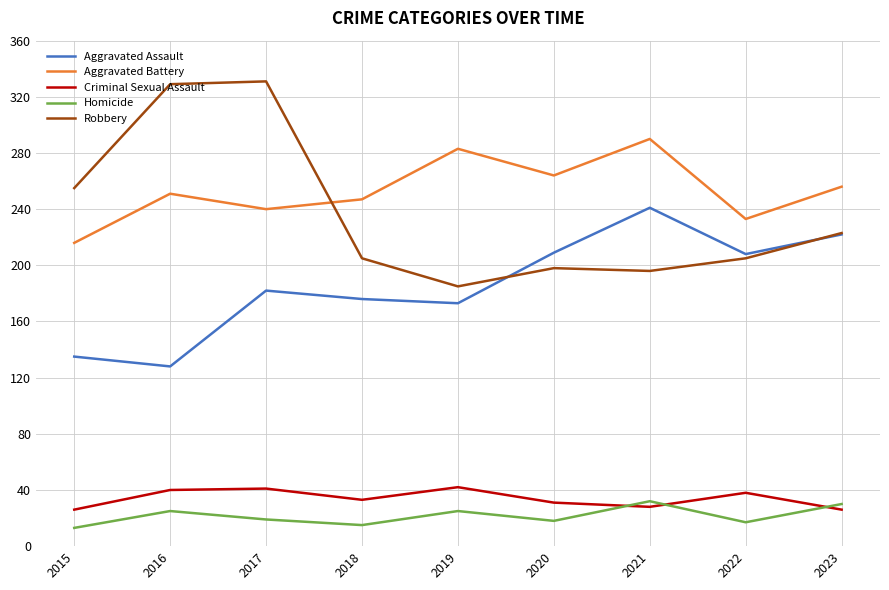

What is the difference between the maximum and second lowest values in the Criminal Sexual Assault series?

16